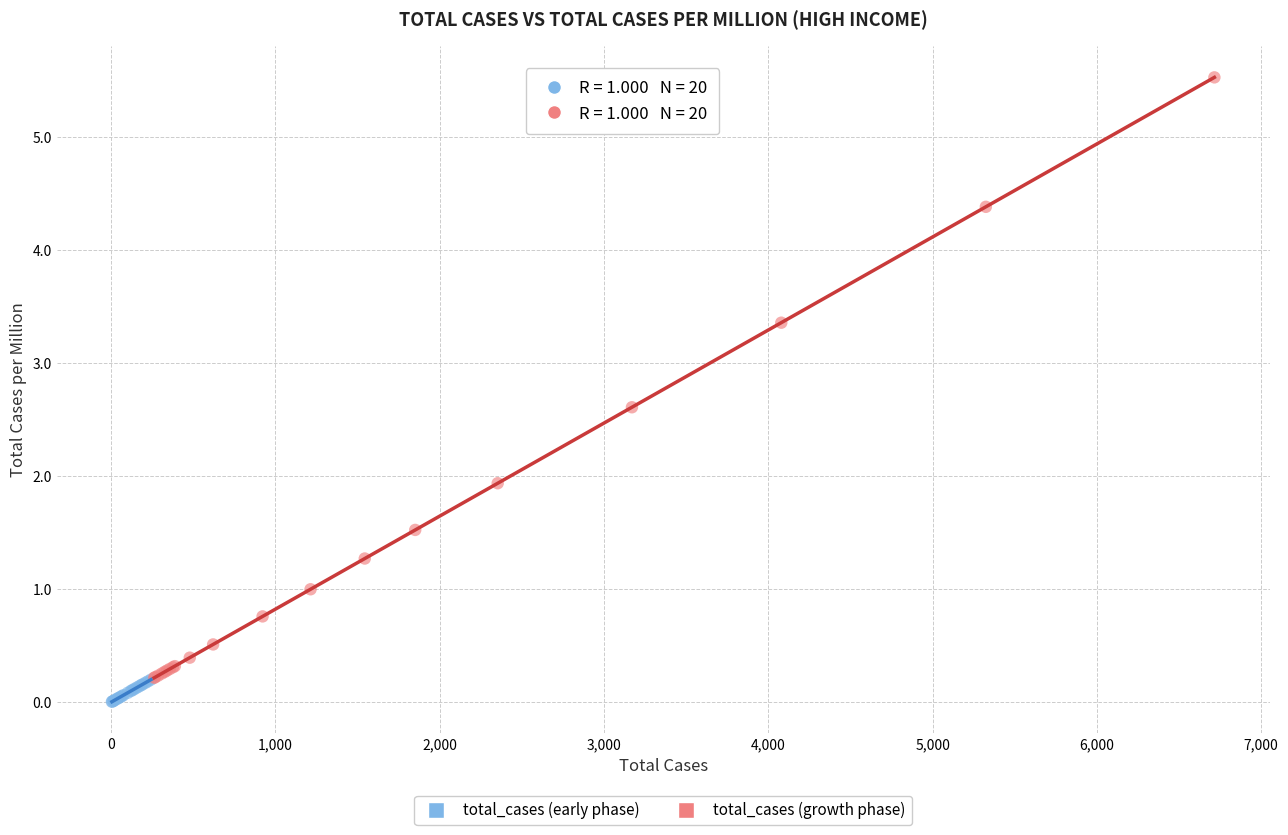

Which series reaches the minimum Y coordinate?

total_cases (early phase)